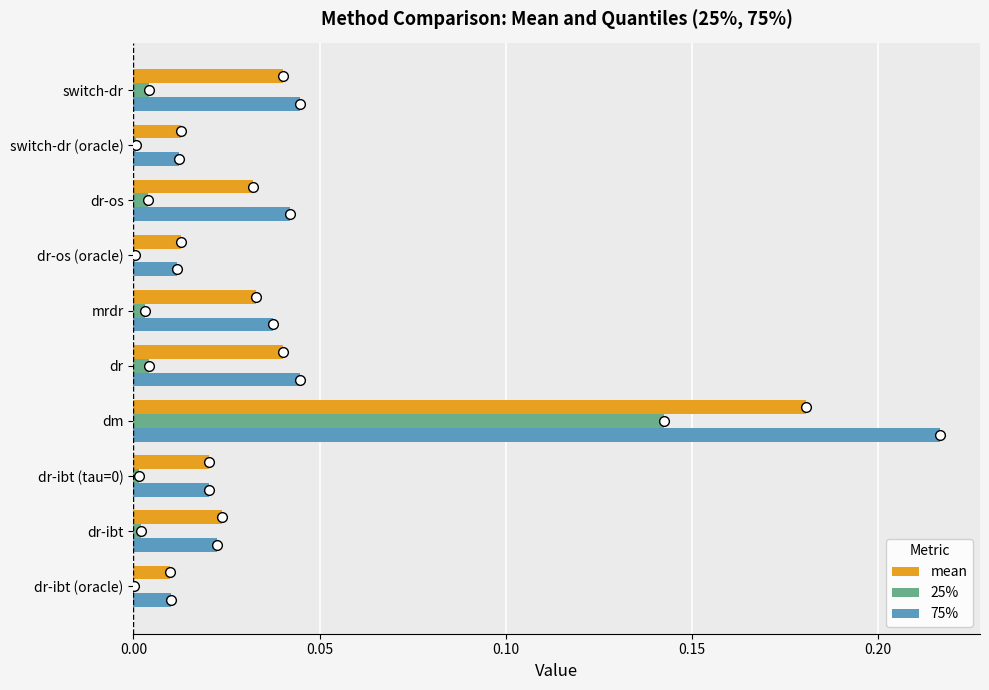

At which category is the sum across all series the highest?

dm